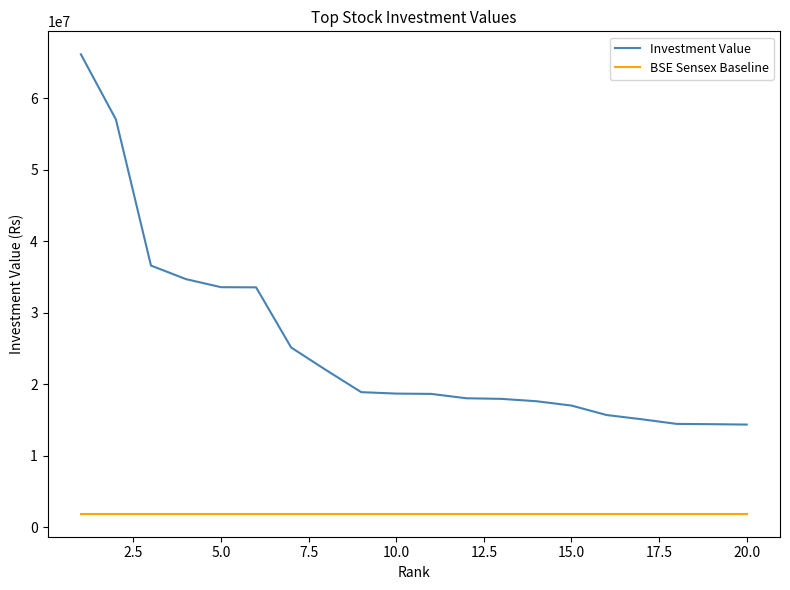

How many lines are shown in the chart?

2